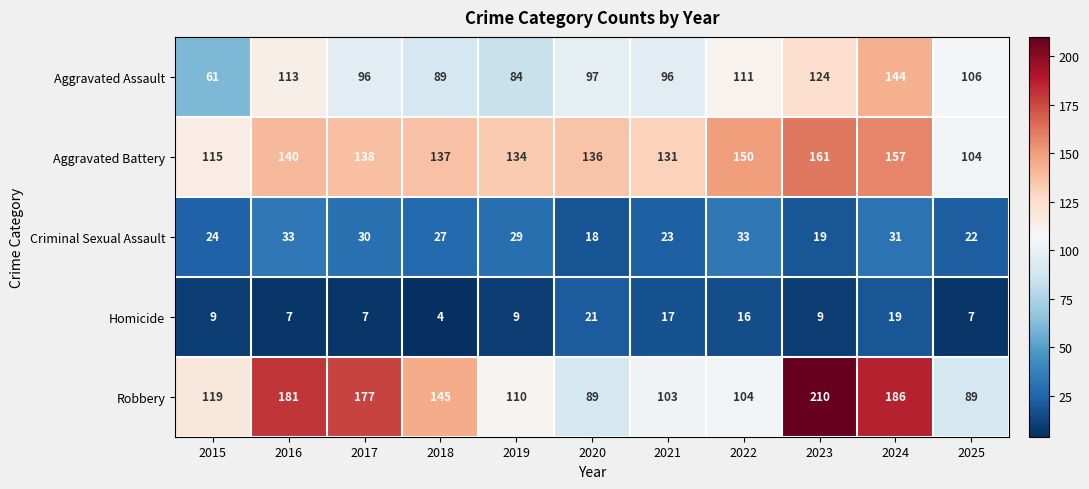

What is the difference between the highest and lowest values at 2023?

201